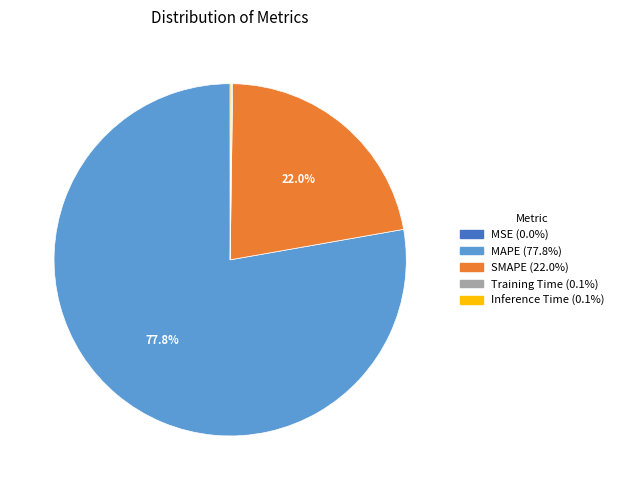

To the nearest percent, what is the difference between the largest and smallest slice percentages?

78%